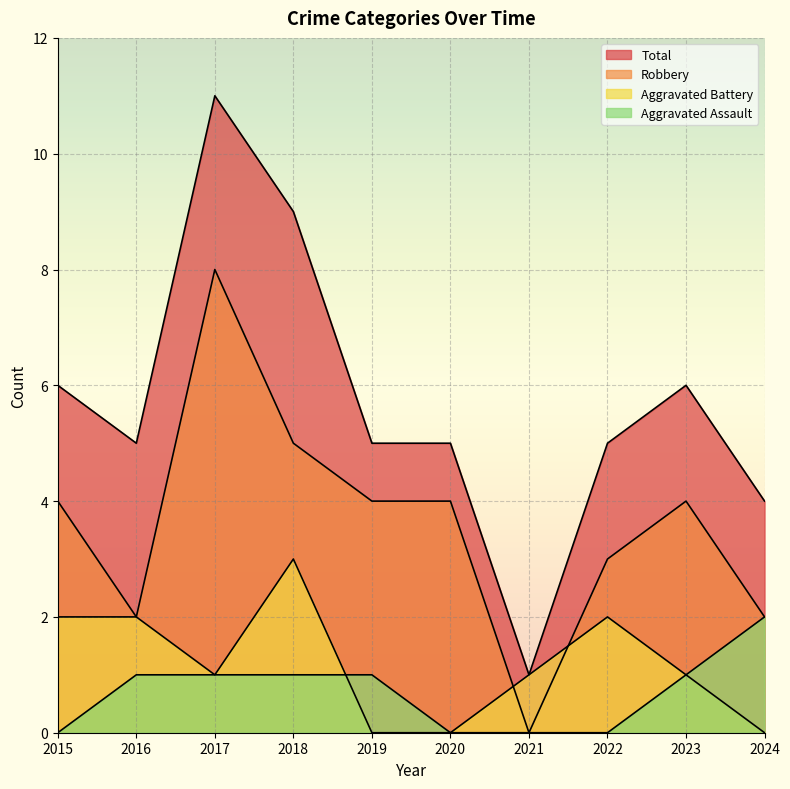

Reading left to right, list all the values displayed in this chart.

Aggravated Assault: 2015=0	2016=1	2017=1	2018=1	2019=1	2020=0	2021=0	2022=0	2023=1	2024=2
Aggravated Battery: 2015=2	2016=2	2017=1	2018=3	2019=0	2020=0	2021=1	2022=2	2023=1	2024=0
Robbery: 2015=4	2016=2	2017=8	2018=5	2019=4	2020=4	2021=0	2022=3	2023=4	2024=2
Total: 2015=6	2016=5	2017=11	2018=9	2019=5	2020=5	2021=1	2022=5	2023=6	2024=4